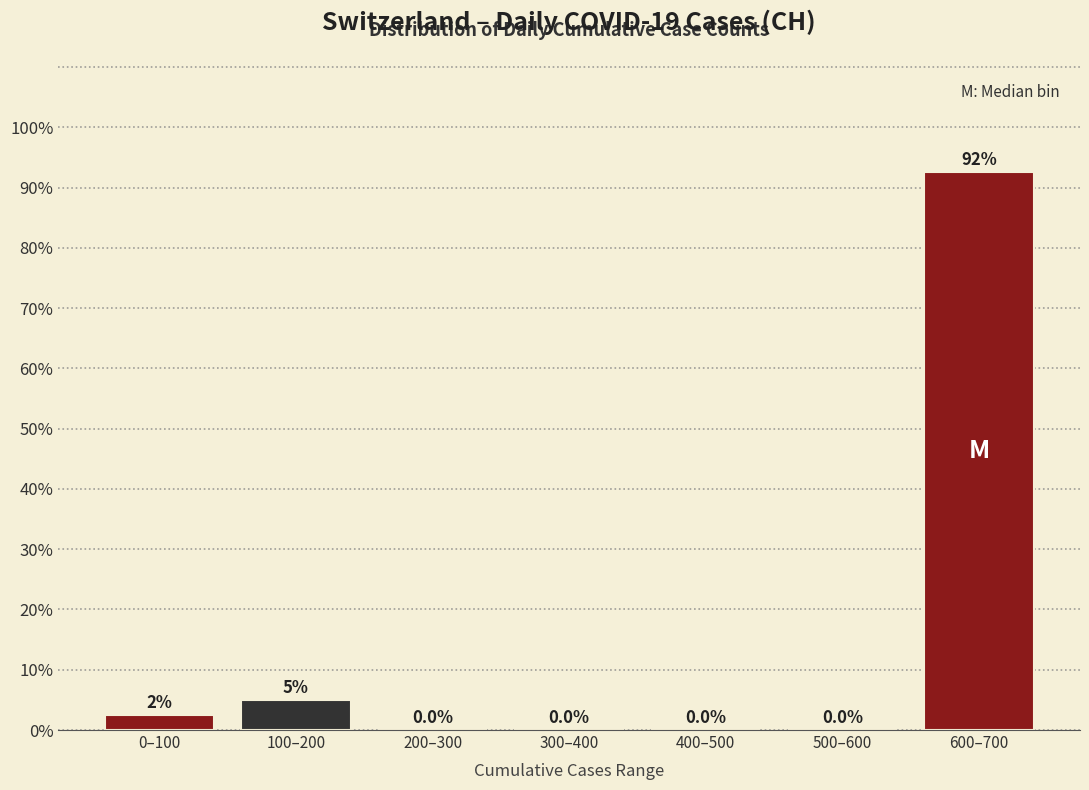

Reading left to right, extract all data points from this chart.

0–100=2.5	100–200=5.0	200–300=0.0	300–400=0.0	400–500=0.0	500–600=0.0	600–700=92.5